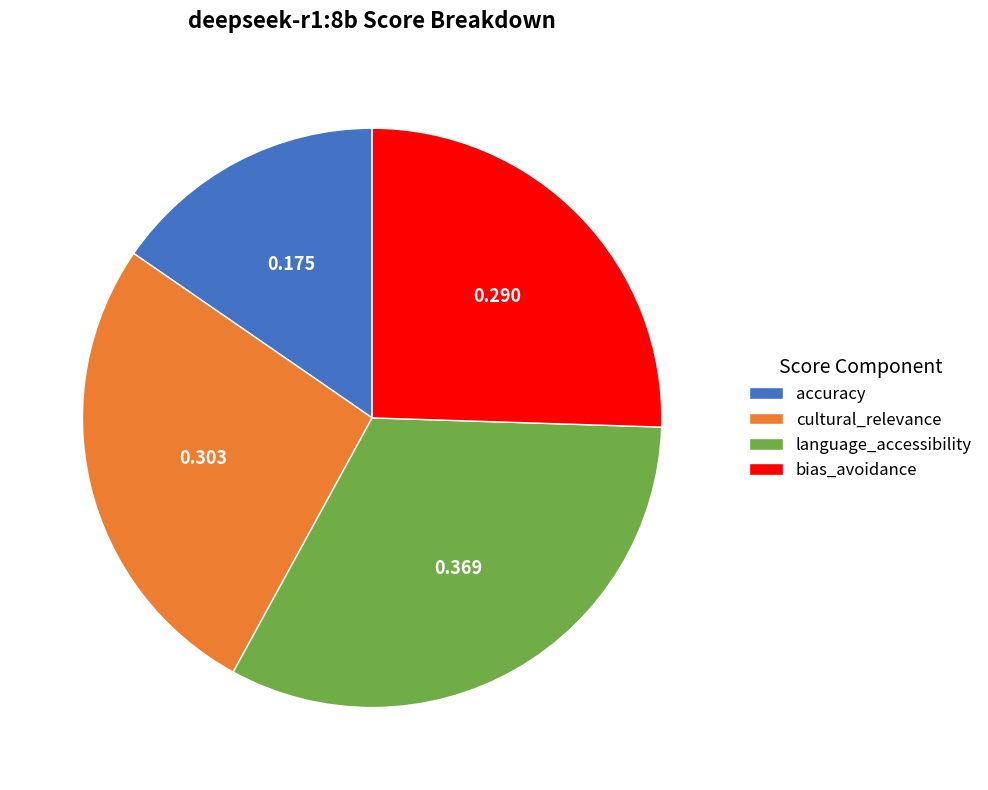

Is there any slice that represents more than half of the pie?

No